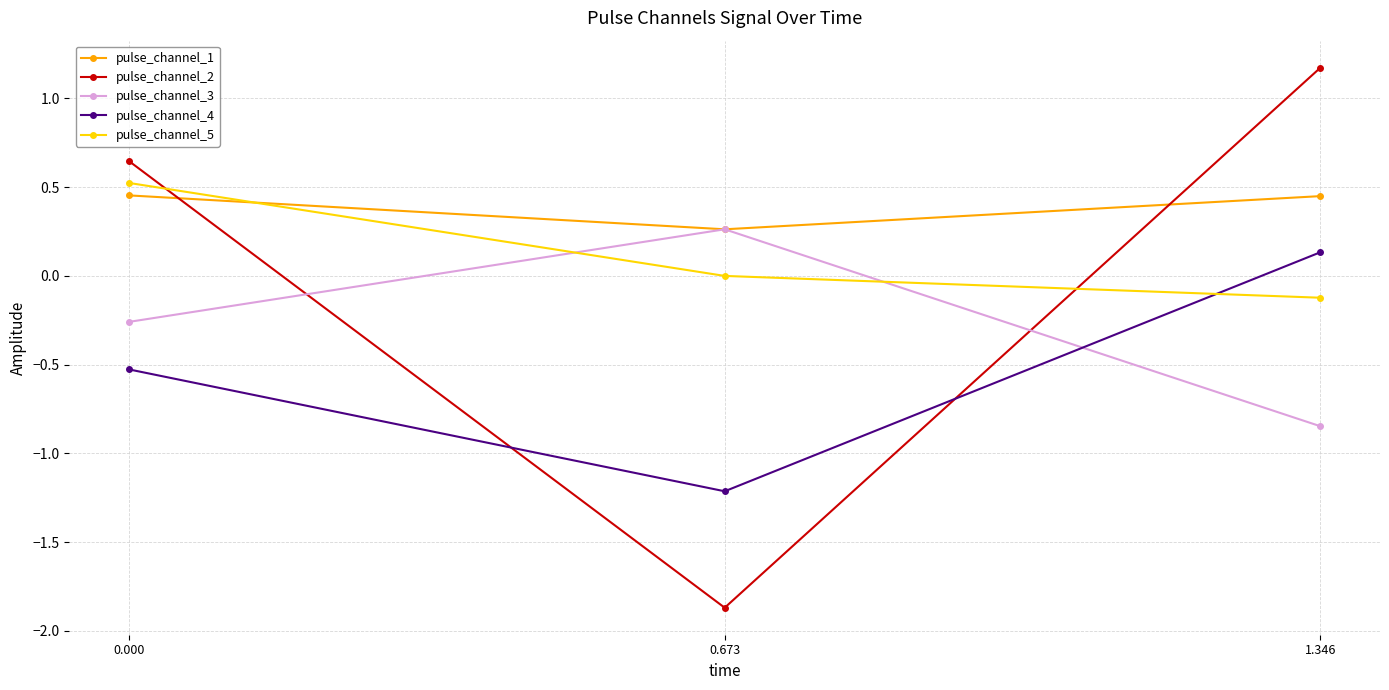

Rank the categories by pulse_channel_5 value from highest to lowest.

0.000, 0.673, 1.346